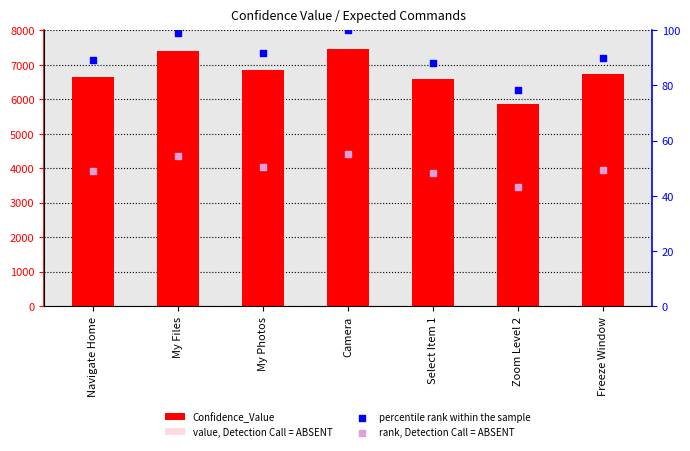

Is the value of rank, Detection Call = ABSENT at My Files greater than the value of Confidence_Value at Select Item 1?

No